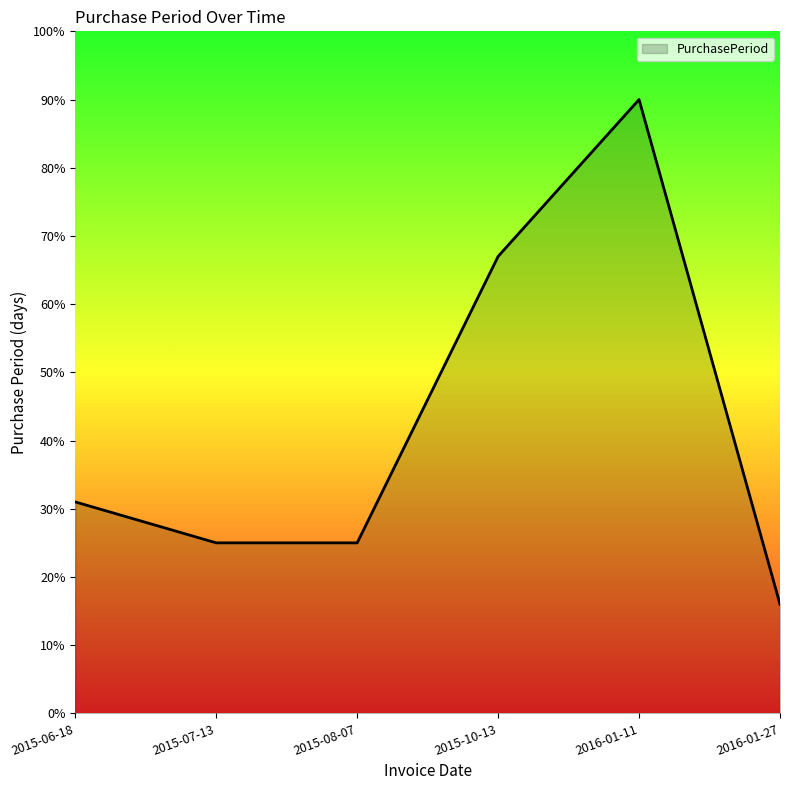

The chart shows a value of 33 at 2015-07-13. True or false?

False